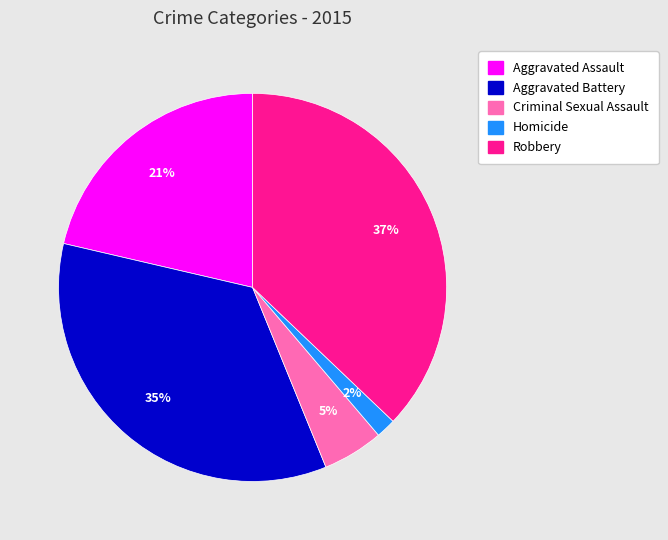

Which slice is the largest?

Robbery